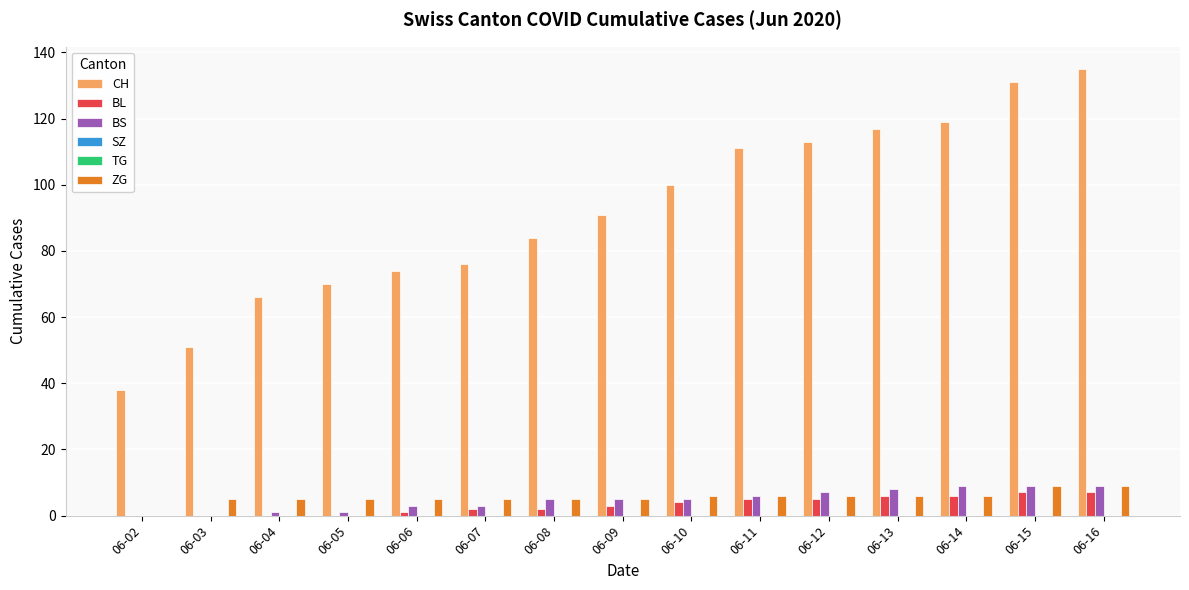

Reading left to right, what are all the values shown in this chart?

CH: 06-02=38	06-03=51	06-04=66	06-05=70	06-06=74	06-07=76	06-08=84	06-09=91	06-10=100	06-11=111	06-12=113	06-13=117	06-14=119	06-15=131	06-16=135
BL: 06-02=0	06-03=0	06-04=0	06-05=0	06-06=1	06-07=2	06-08=2	06-09=3	06-10=4	06-11=5	06-12=5	06-13=6	06-14=6	06-15=7	06-16=7
BS: 06-02=0	06-03=0	06-04=1	06-05=1	06-06=3	06-07=3	06-08=5	06-09=5	06-10=5	06-11=6	06-12=7	06-13=8	06-14=9	06-15=9	06-16=9
SZ: 06-02=0	06-03=0	06-04=0	06-05=0	06-06=0	06-07=0	06-08=0	06-09=0	06-10=0	06-11=0	06-12=0	06-13=0	06-14=0	06-15=0	06-16=0
TG: 06-02=0	06-03=0	06-04=0	06-05=0	06-06=0	06-07=0	06-08=0	06-09=0	06-10=0	06-11=0	06-12=0	06-13=0	06-14=0	06-15=0	06-16=0
ZG: 06-02=0	06-03=5	06-04=5	06-05=5	06-06=5	06-07=5	06-08=5	06-09=5	06-10=6	06-11=6	06-12=6	06-13=6	06-14=6	06-15=9	06-16=9